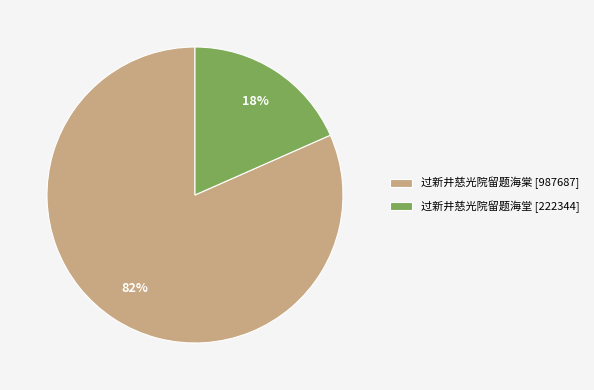

To the nearest percent, what is the average slice percentage?

50%